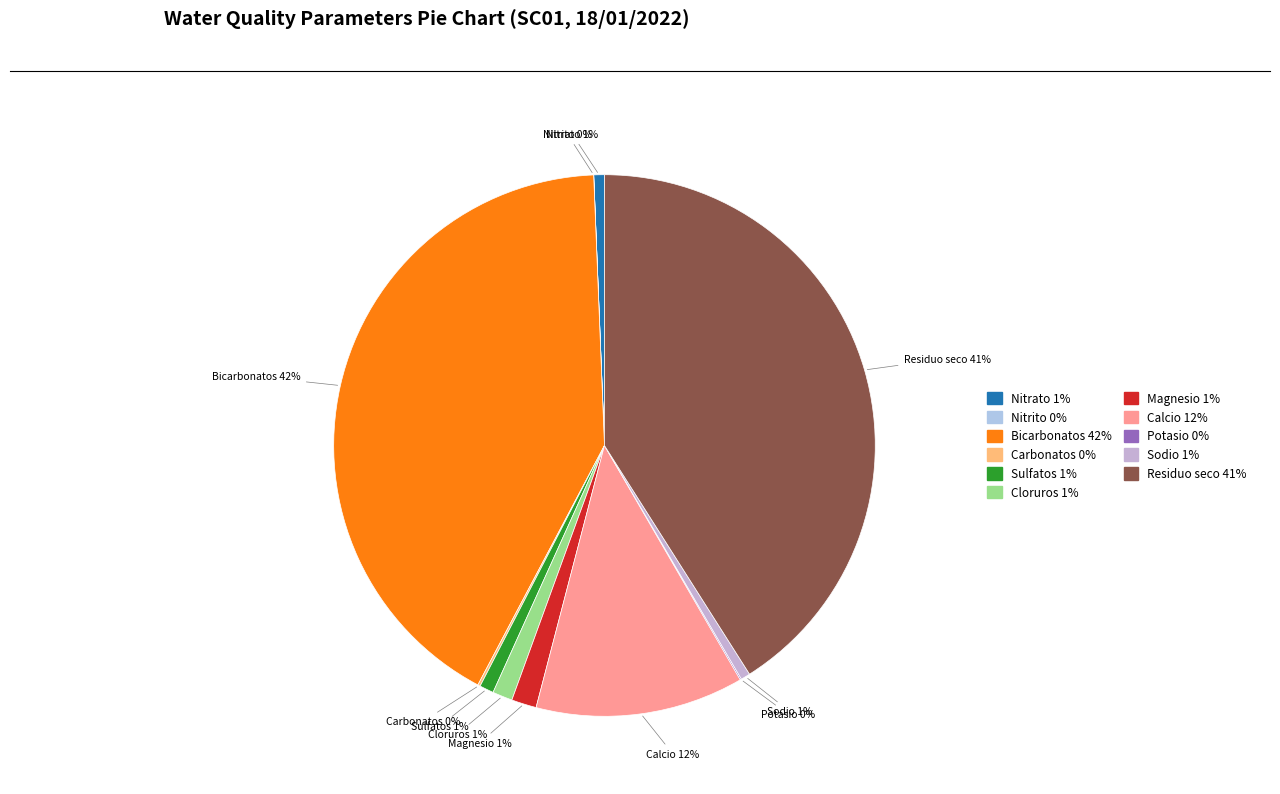

Combined, do Calcio and Residuo seco account for over 50%?

Yes